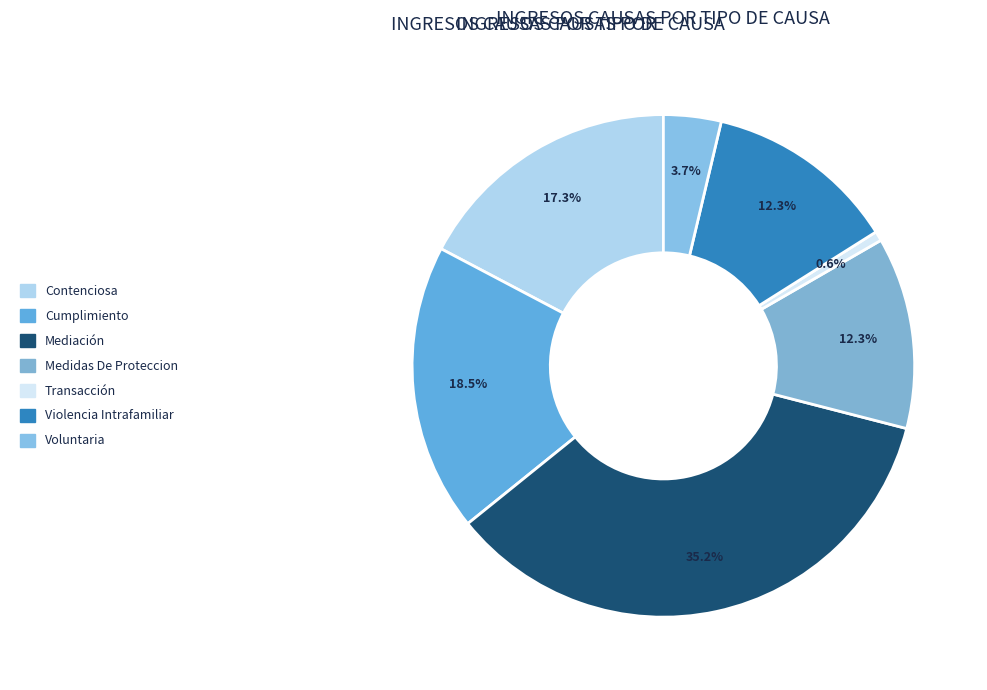

Is there any slice that represents more than half of the pie?

No